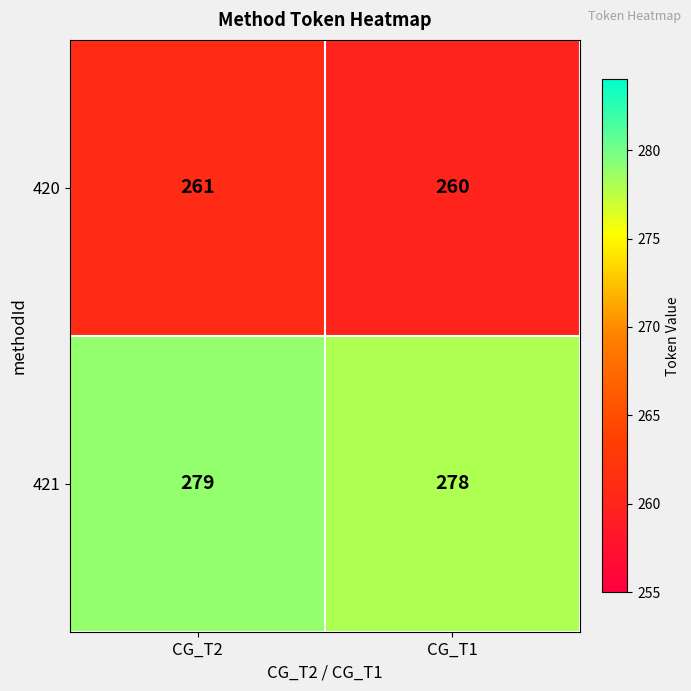

What is the sum of the 421 values at CG_T1 and CG_T2?

557